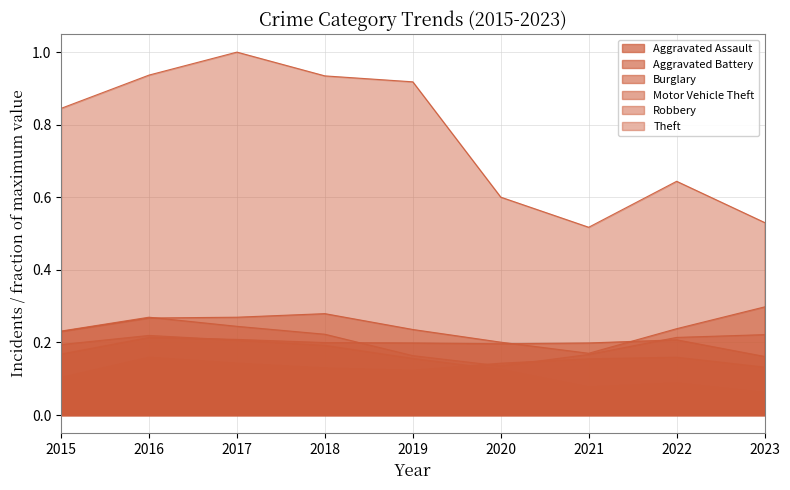

At which label does Theft reach its minimum?

2021